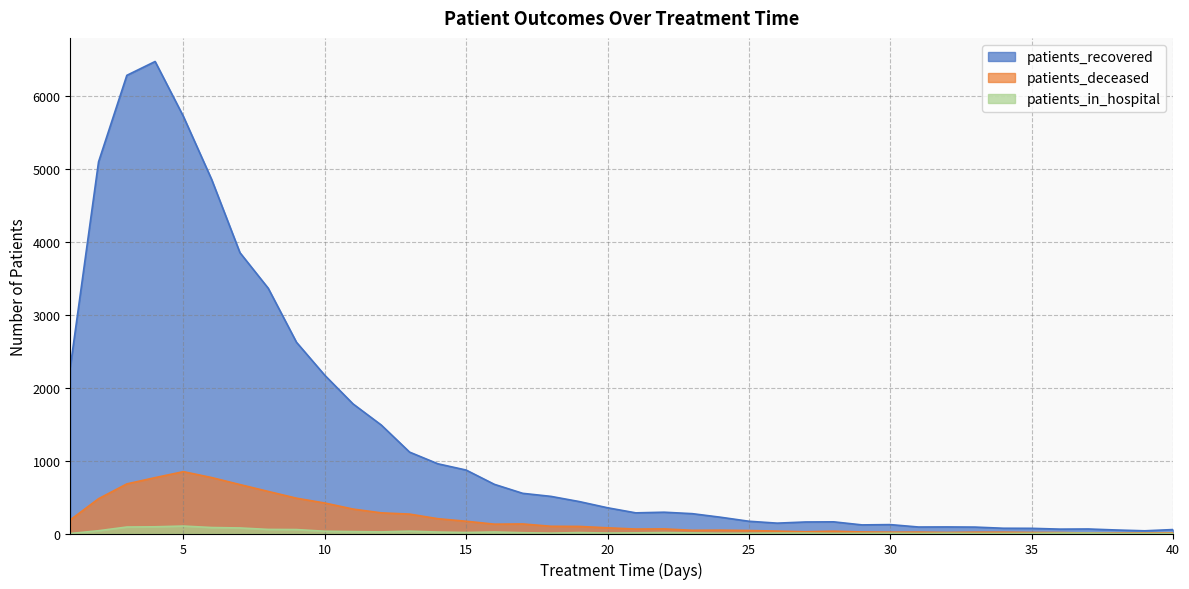

At which label is patients_recovered closest to 3254?

8